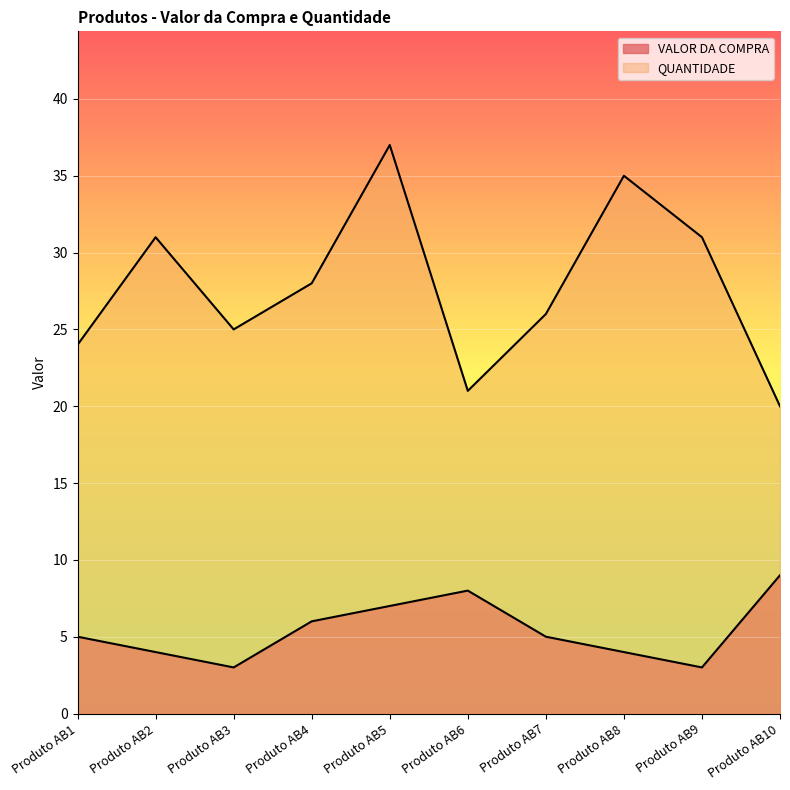

What is the difference between the maximum and minimum values in the QUANTIDADE series?

17